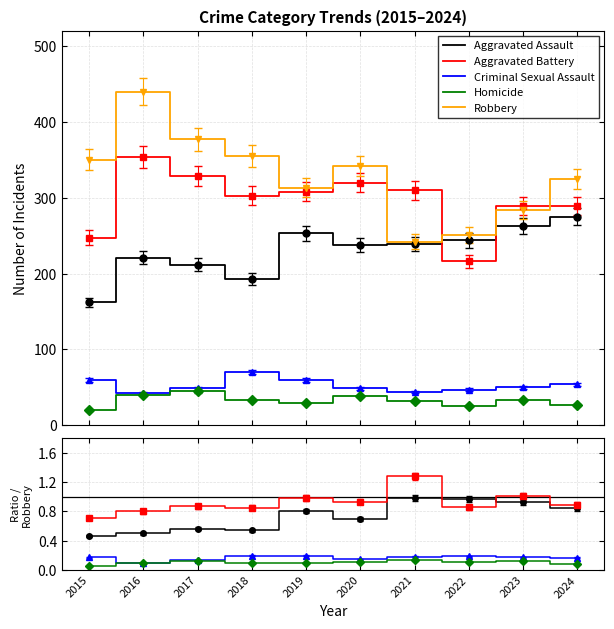

Rank the series by their maximum value, from highest to lowest.

Robbery, Aggravated Battery, Aggravated Assault, Criminal Sexual Assault, Homicide